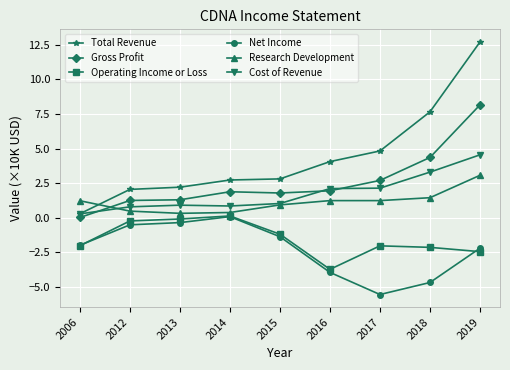

True or false: Cost of Revenue has a value of 1.4 at 2016.

False